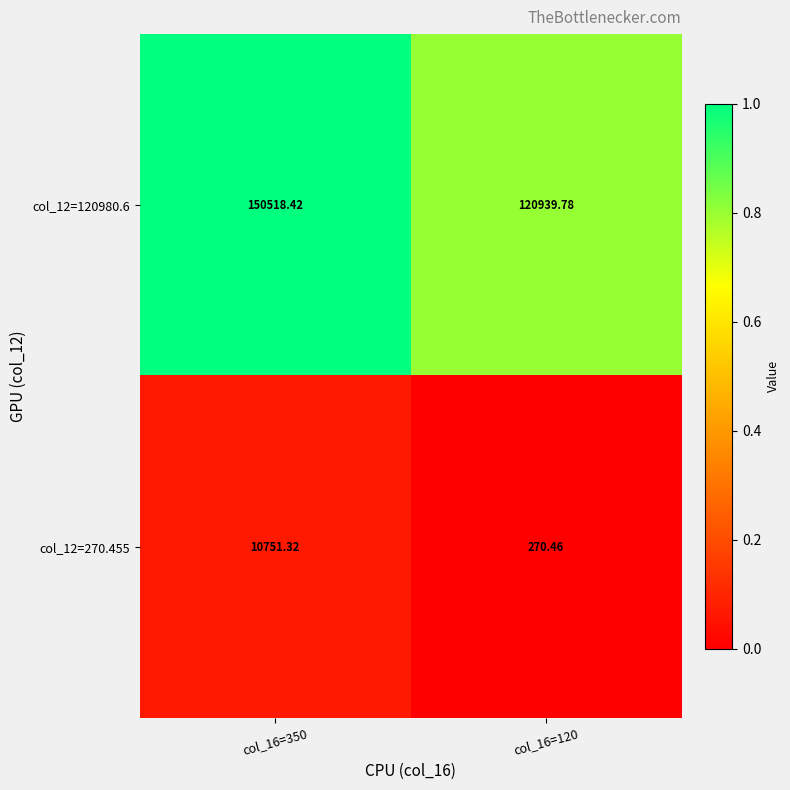

Is the value of col_12=120980.6 at col_16=350 greater than the value of col_12=270.455 at col_16=120?

Yes